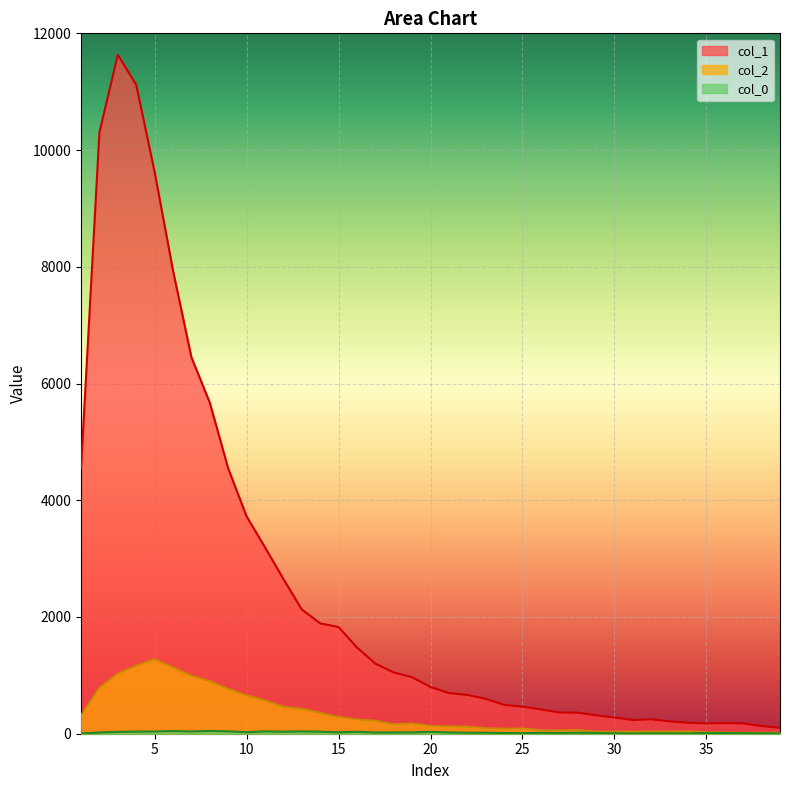

Reading left to right, list all the values displayed in this chart.

col_1: 4554	10303	11631	11118	9627	7937	6452	5673	4547	3725	3194	2653	2129	1891	1828	1478	1202	1050	968	801	696	665	598	494	463	417	364	360	316	279	235	247	212	188	177	182	177	131	101
col_2: 312	789	1031	1165	1277	1135	993	901	768	656	571	460	427	357	285	245	222	163	176	133	125	120	94	87	90	58	57	62	35	36	35	36	36	39	26	23	15	16	17
col_0: 4	21	32	36	38	47	39	48	41	26	40	34	40	35	24	33	21	22	23	32	22	17	17	12	10	15	13	17	13	8	5	8	7	6	13	13	9	7	5